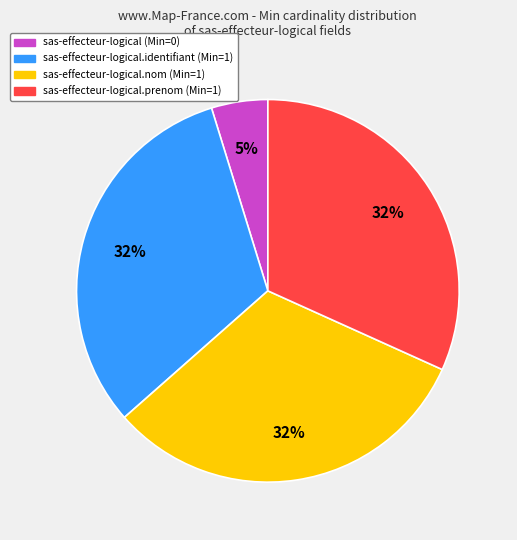

How many segments does this pie chart have?

4